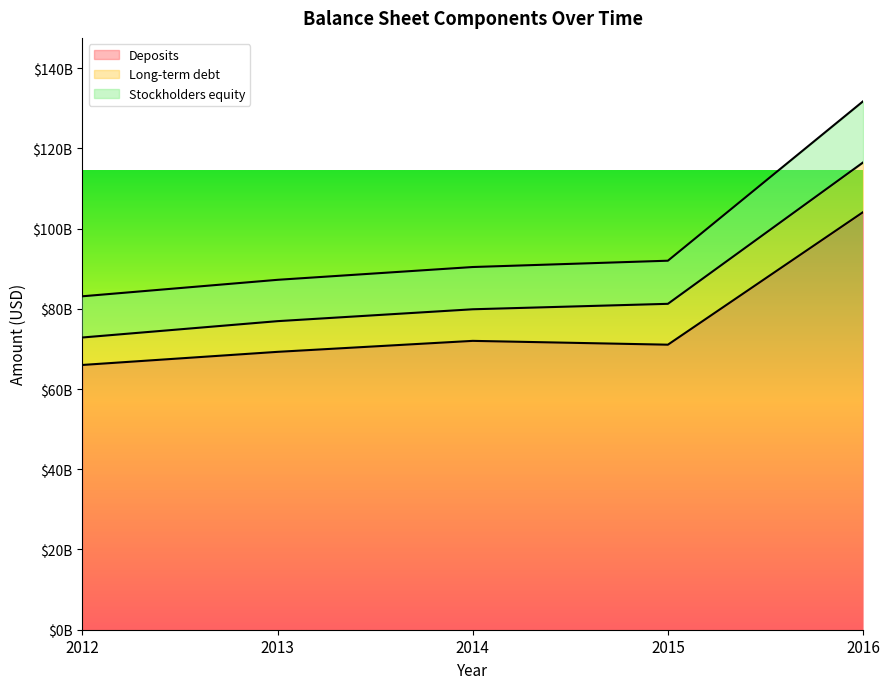

Where does the Stockholders equity series first go above 90403000000?

2015